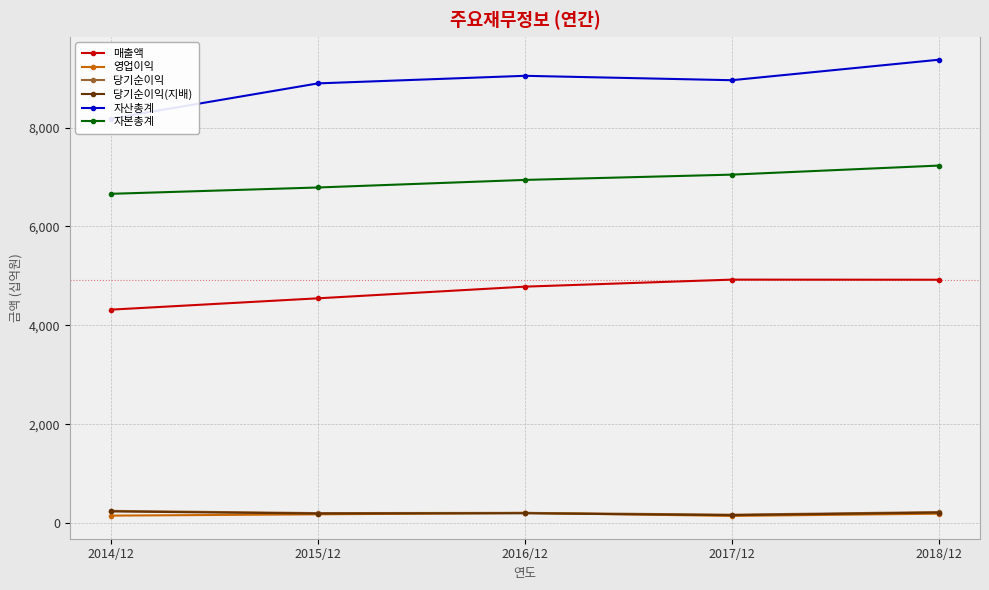

True or false: 당기순이익 and 자본총계 cross at least once.

False